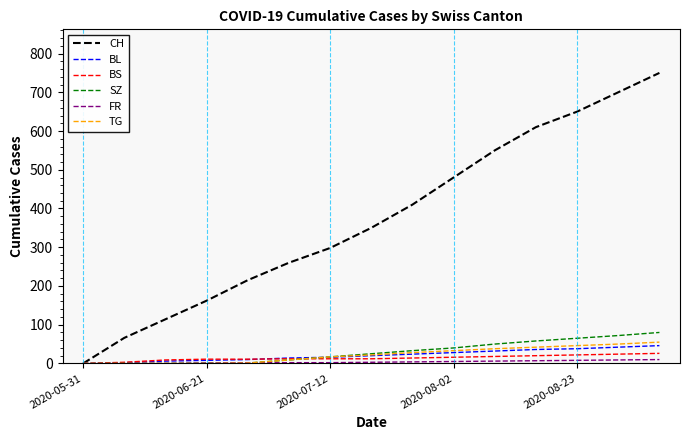

Which series has the widest spread of values?

CH